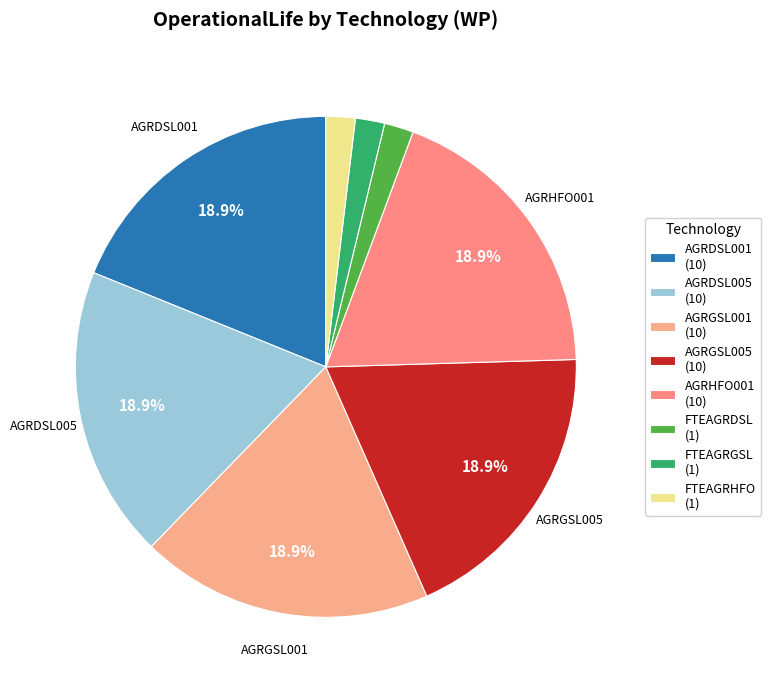

To the nearest percent, what is the difference between the largest and smallest slice percentages?

17%